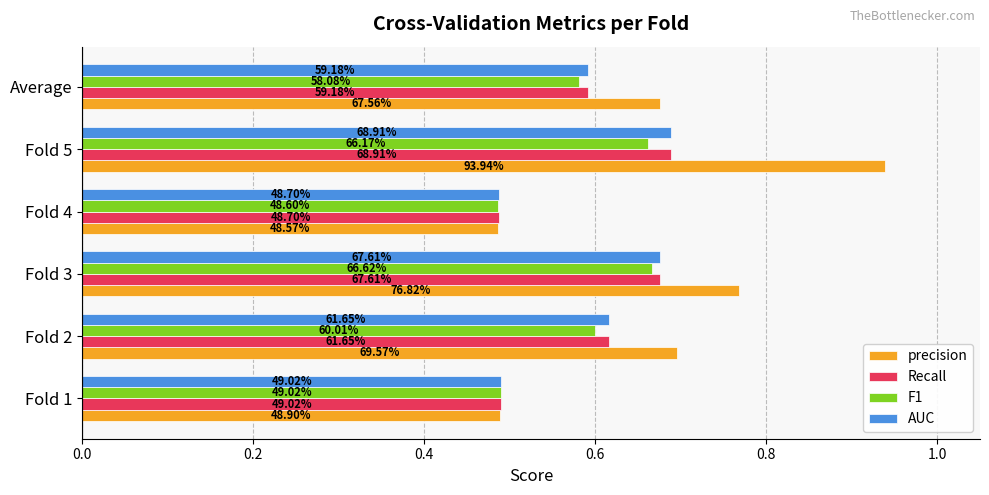

Reading left to right, extract all data points from this chart.

precision: 0.5	0.7	0.8	0.5	0.9	0.7
Recall: 0.5	0.6	0.7	0.5	0.7	0.6
F1: 0.5	0.6	0.7	0.5	0.7	0.6
AUC: 0.5	0.6	0.7	0.5	0.7	0.6